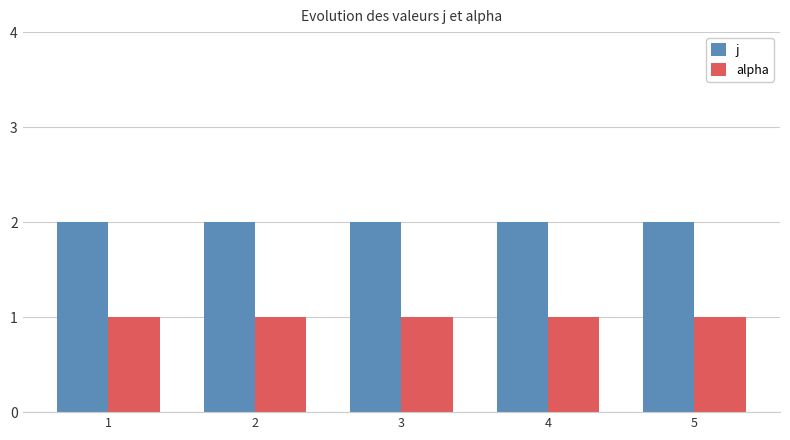

True or false: alpha has a value of 2 at 4.

False